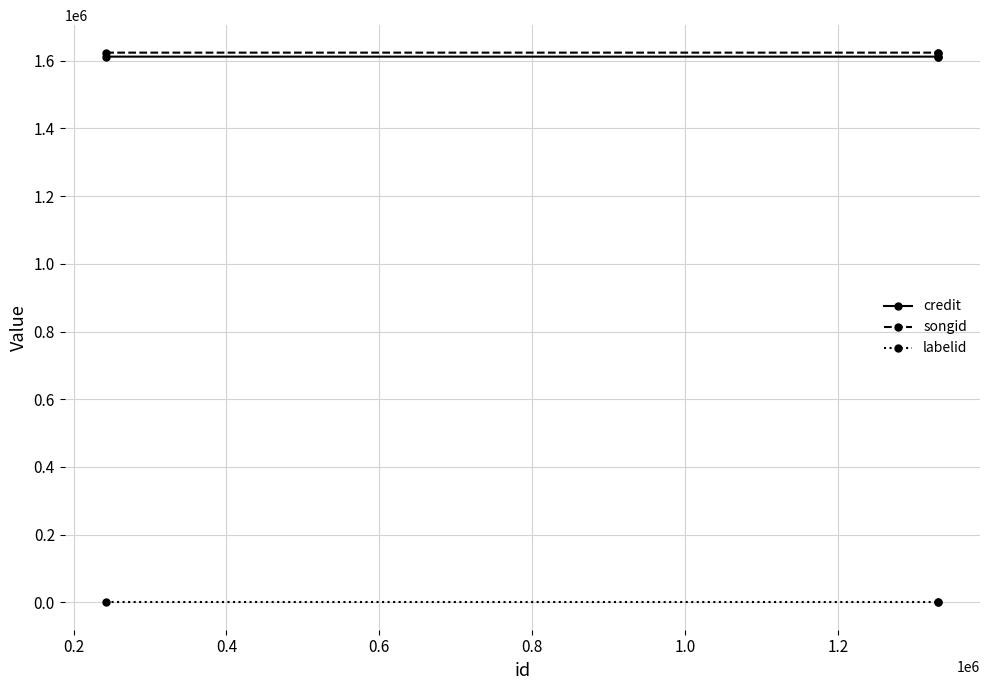

What is the greatest value displayed?

1623976